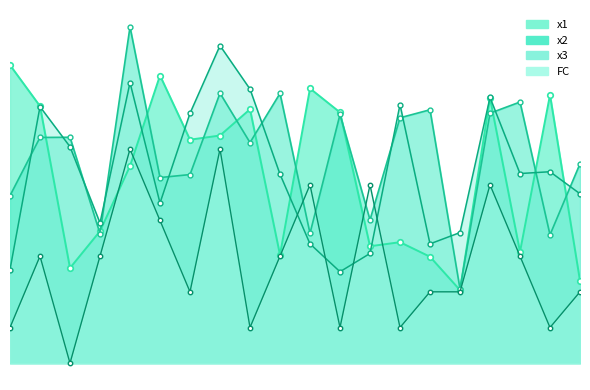

Which category has the lowest value in the FC series?

3